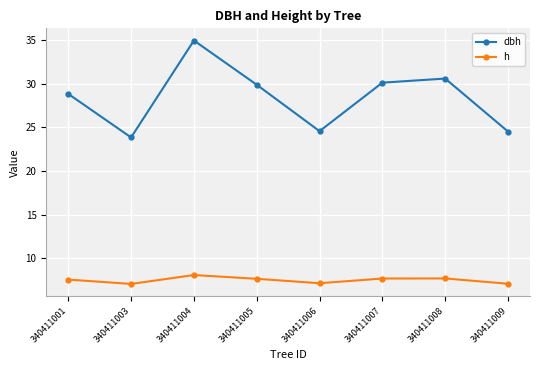

What is the minimum value for dbh?

23.9